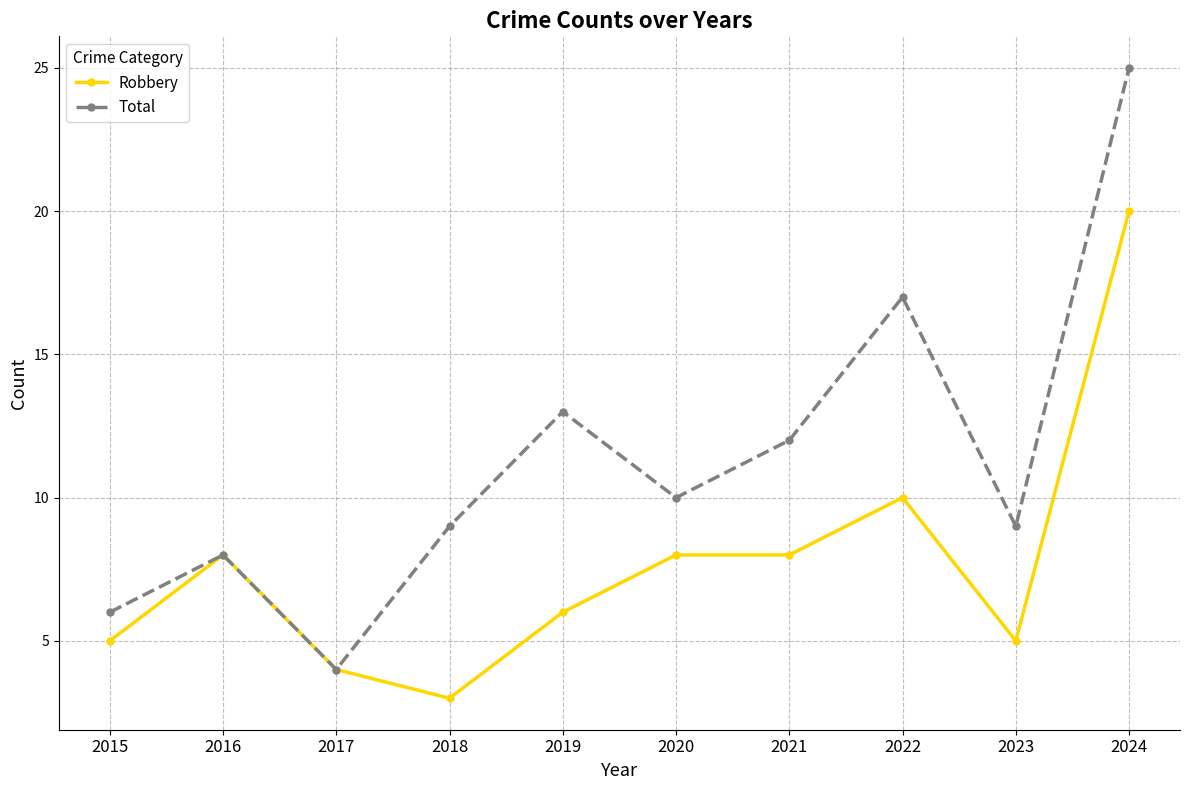

Which series has the largest range (max minus min)?

Total